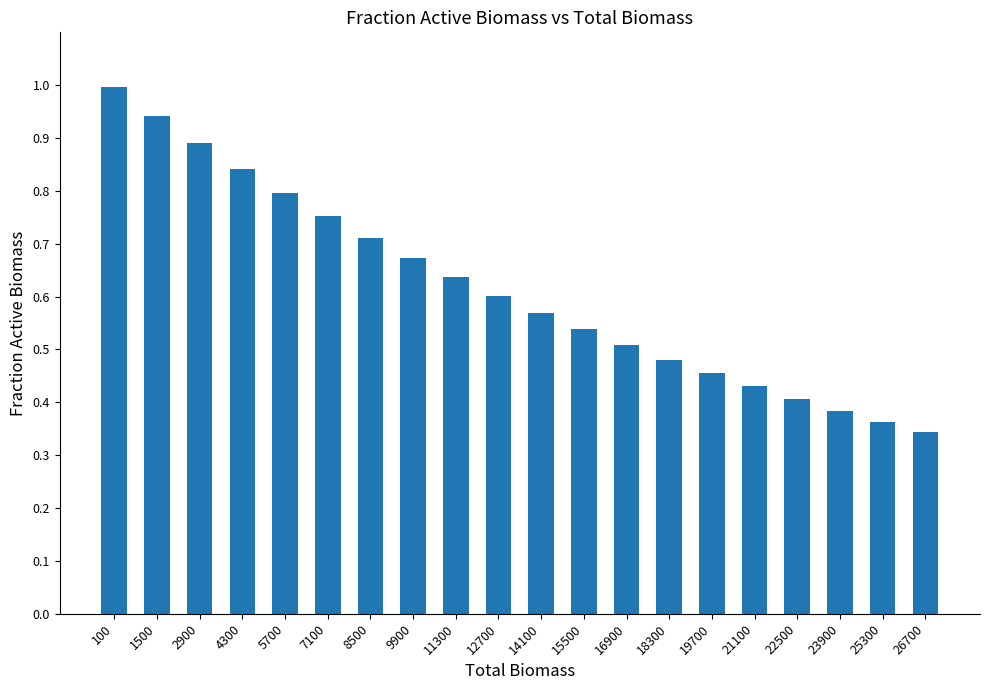

What is the sum of the values at 22500 and 11300?

1.0